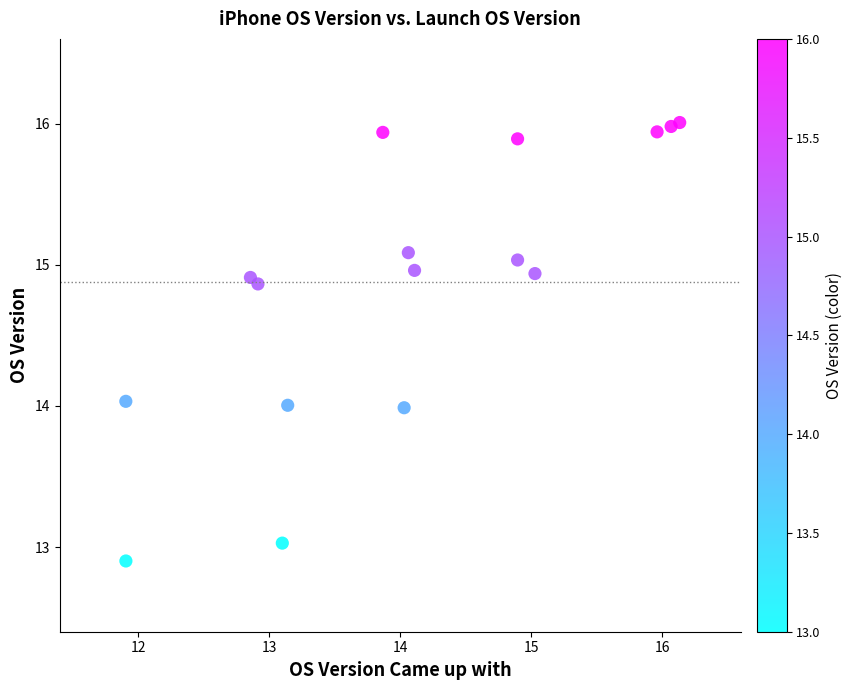

What is the range of Y values (max minus min)?

3.1